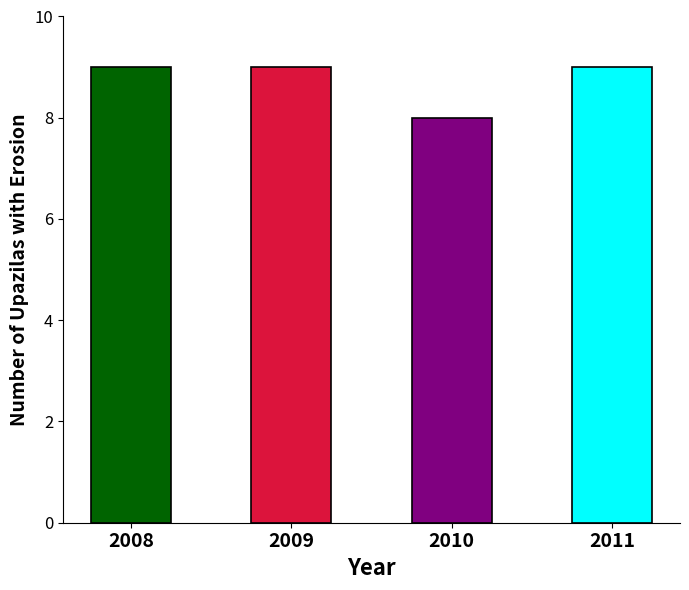

How many series are shown in this chart?

1